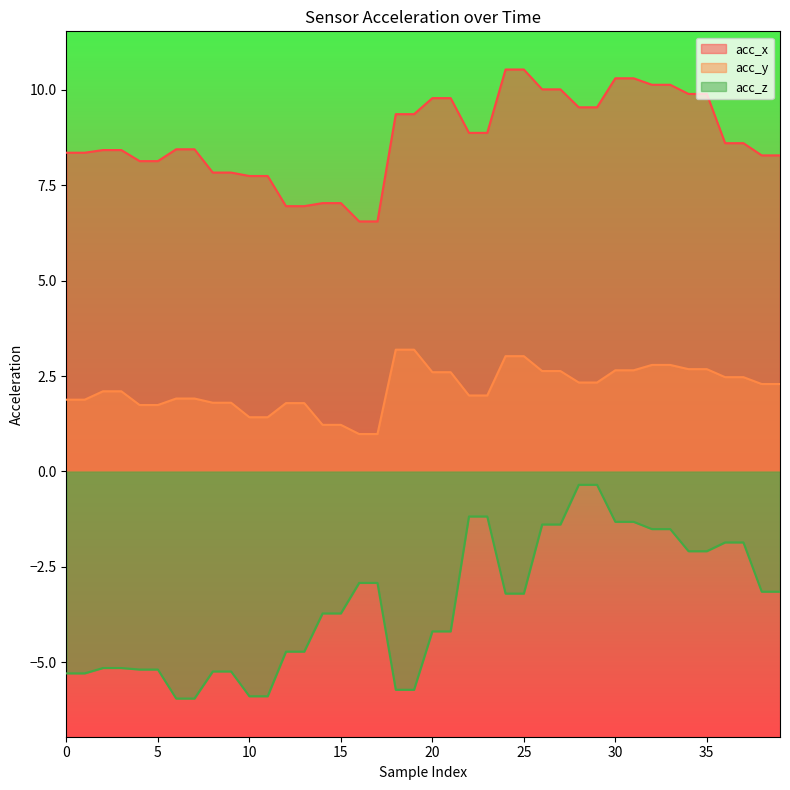

At which category is the sum across all series the highest?

30